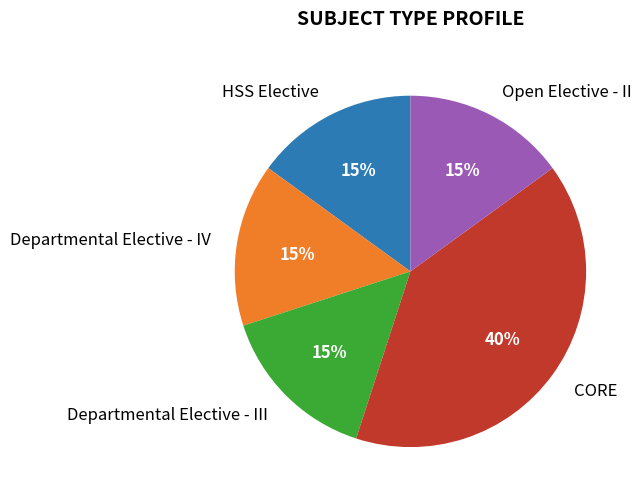

Is there a majority slice in this chart?

No